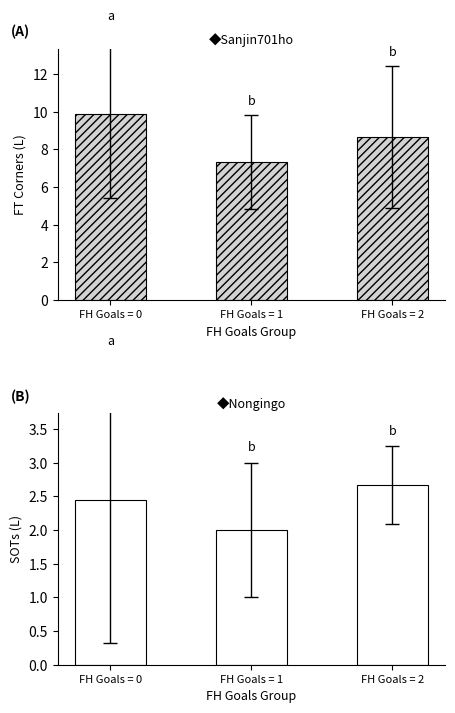

At which label is FT Corners closest to 8?

FH Goals = 2